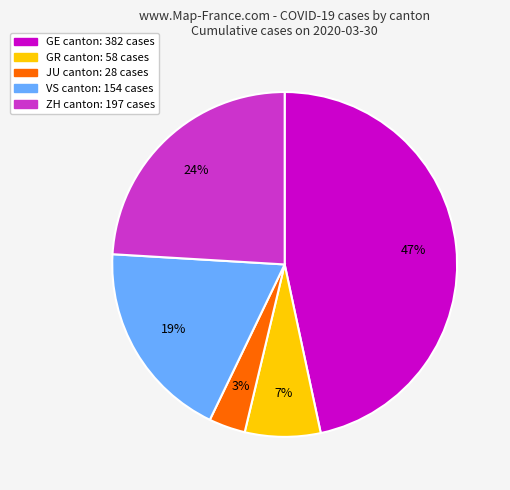

Is there a majority slice in this chart?

No